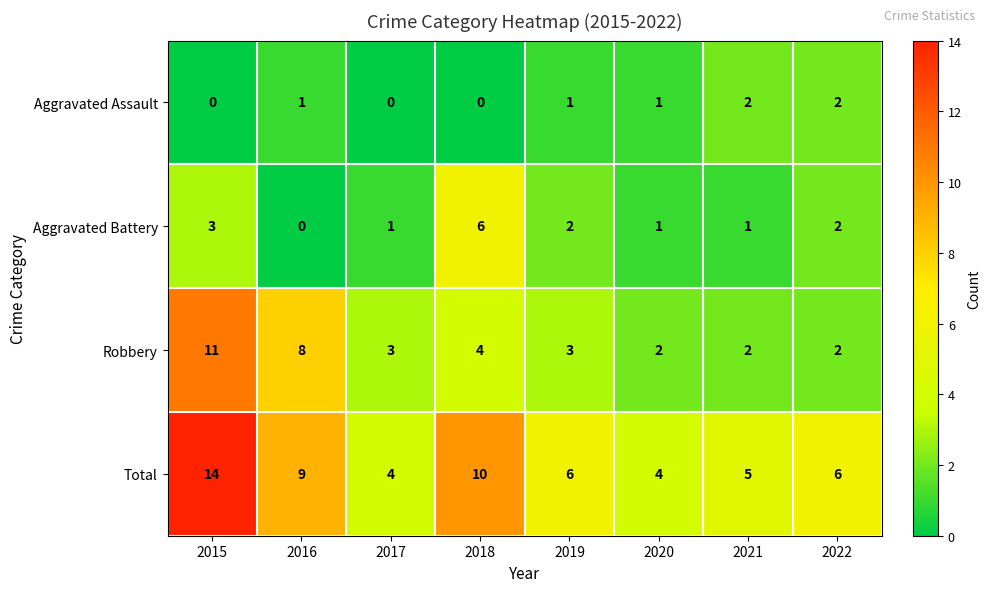

At which label does Aggravated Battery first exceed 2?

2015